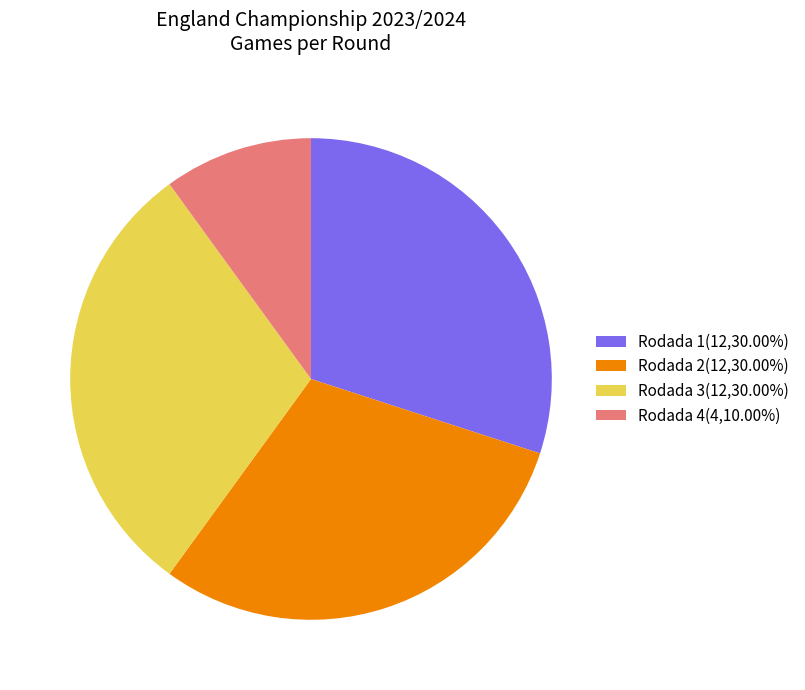

Which category has the smallest portion of the pie?

Rodada 4